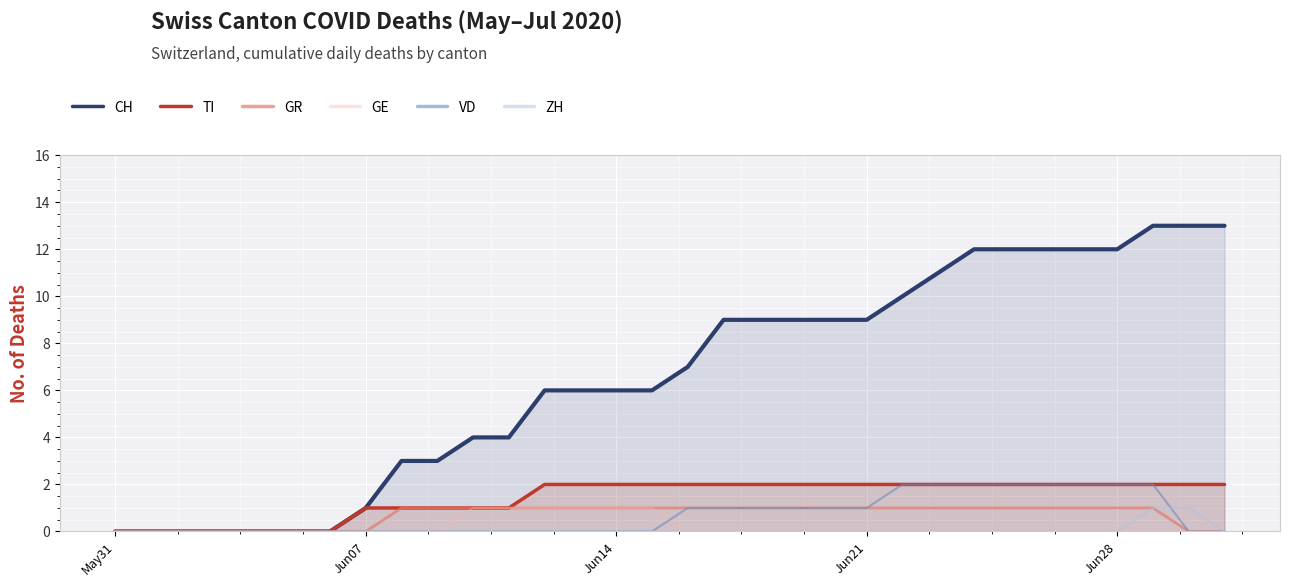

What is the maximum value shown in the chart?

13